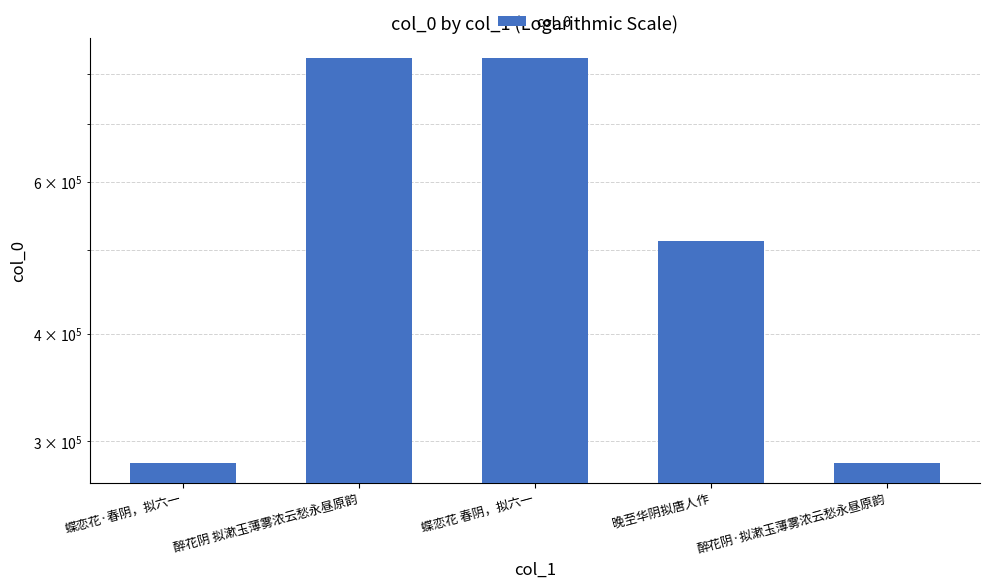

How many bars are there in total?

5